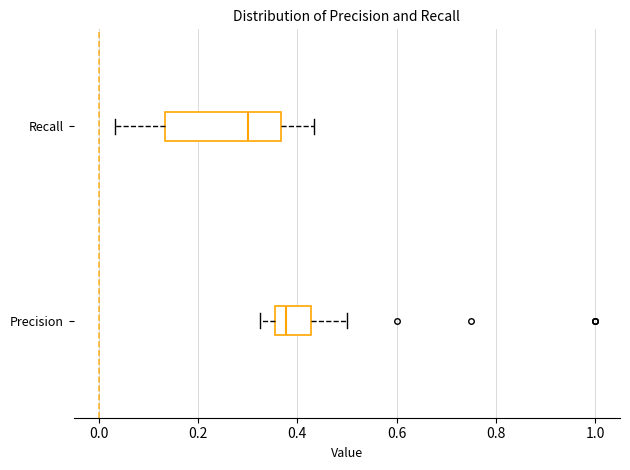

Where is the right edge of the box for Recall on the x-axis? The values are not printed on the chart, so give them approximately, as read against the axis.

0.36